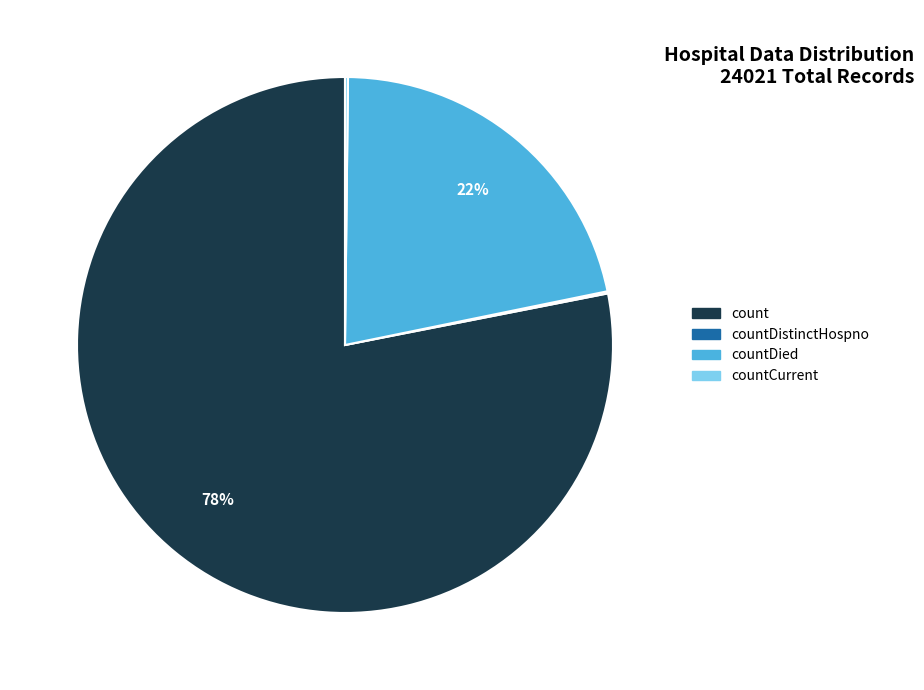

To the nearest percent, what is the average slice percentage?

25%